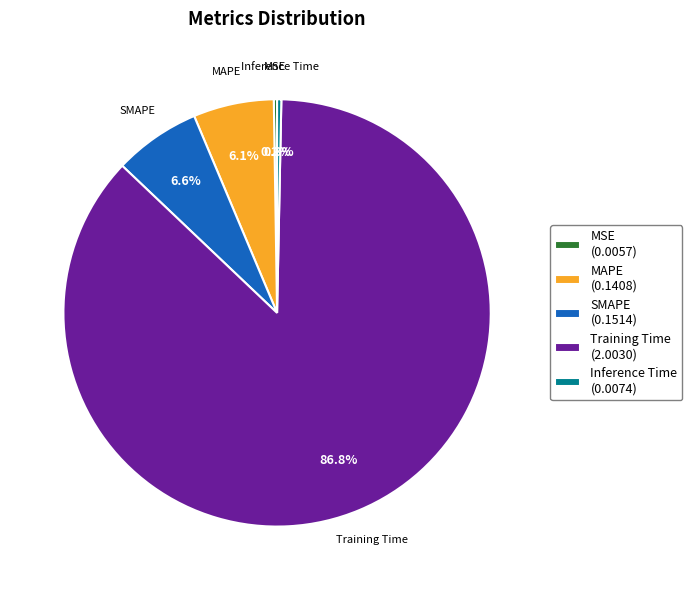

Do SMAPE (0.1514) and MAPE (0.1408) together represent more than half of the pie?

No